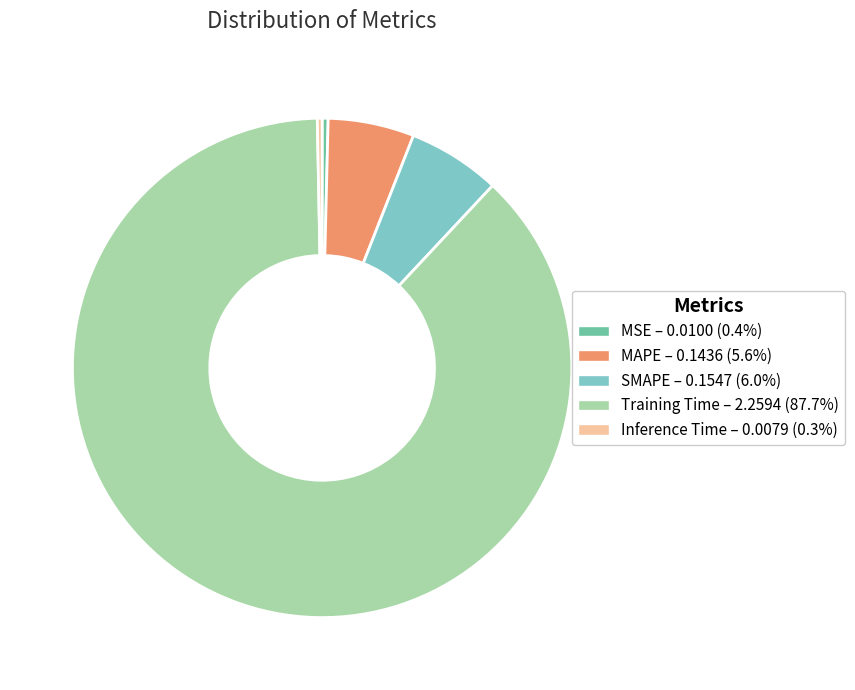

Count the number of slices in the pie.

5